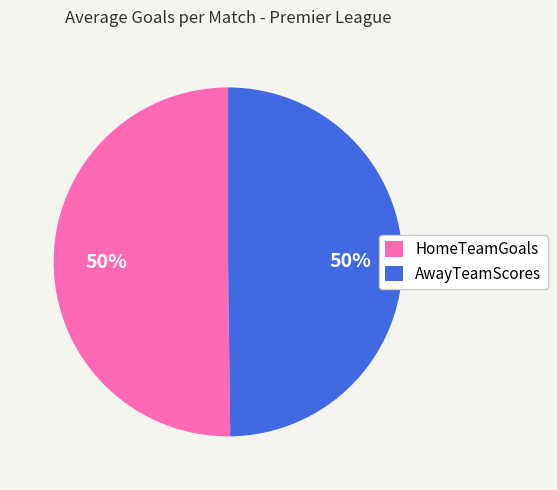

The HomeTeamGoals slice represents 57% of the pie. True or false?

False